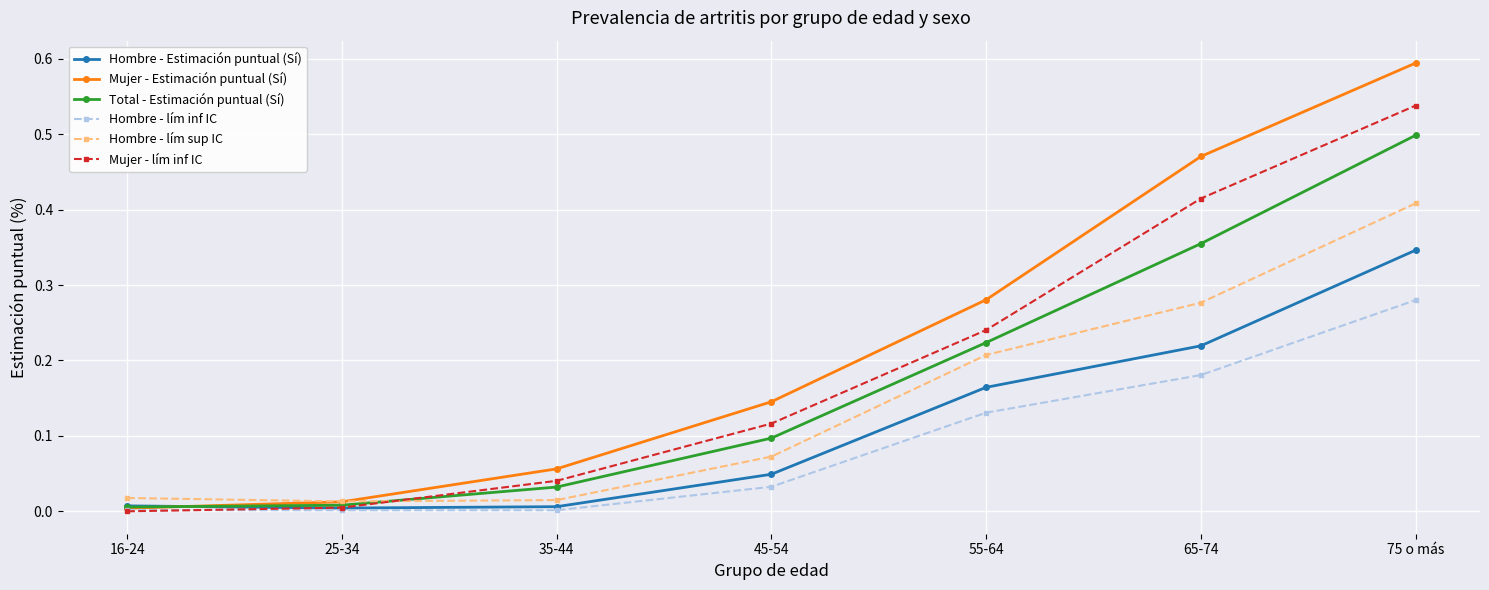

Which series has the largest total across all categories?

Mujer - Estimación puntual (Sí)